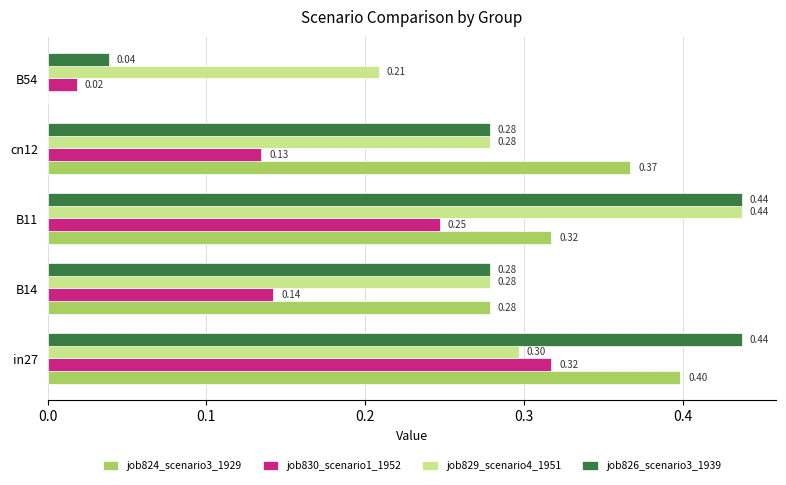

What is the sum of all job830_scenario1_1952 values?

0.9